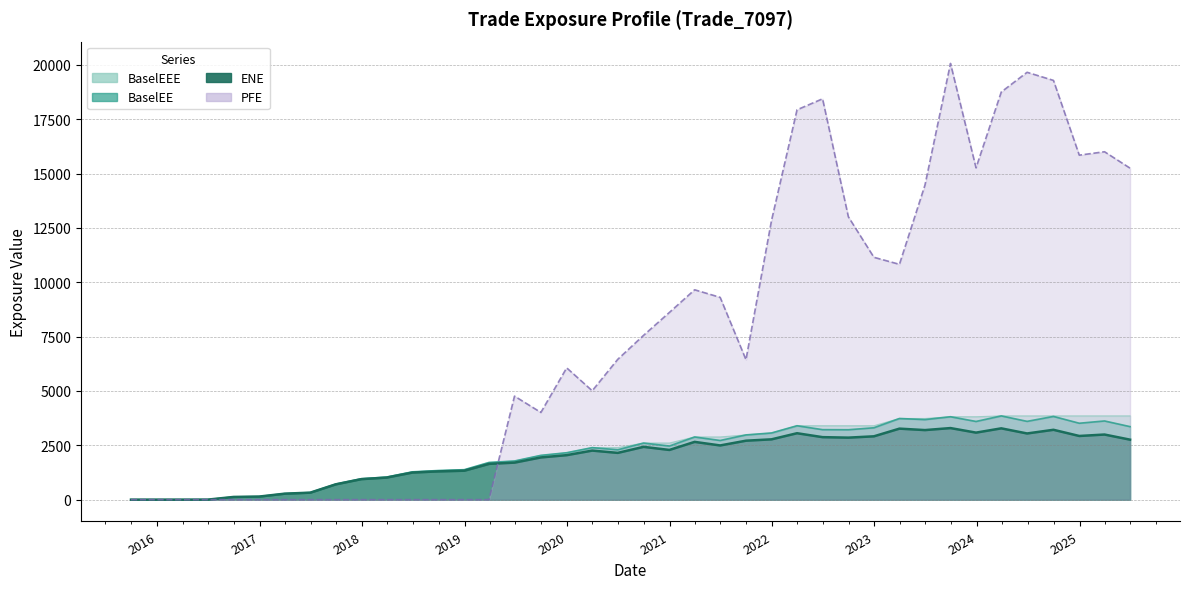

How many intersections are there between PFE and ENE?

1